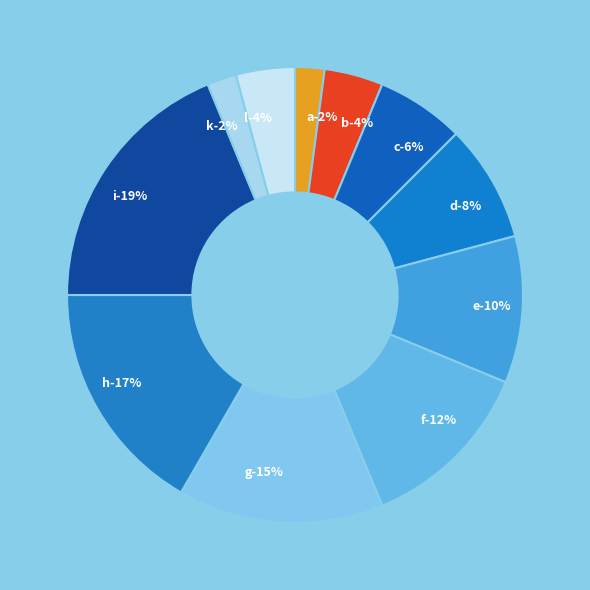

What percentage is the b slice, to the nearest percent?

4%